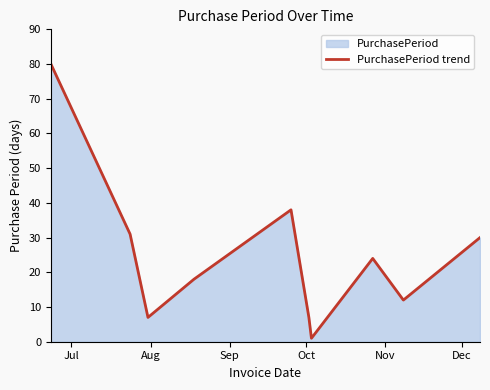

What is the greatest value displayed?

80